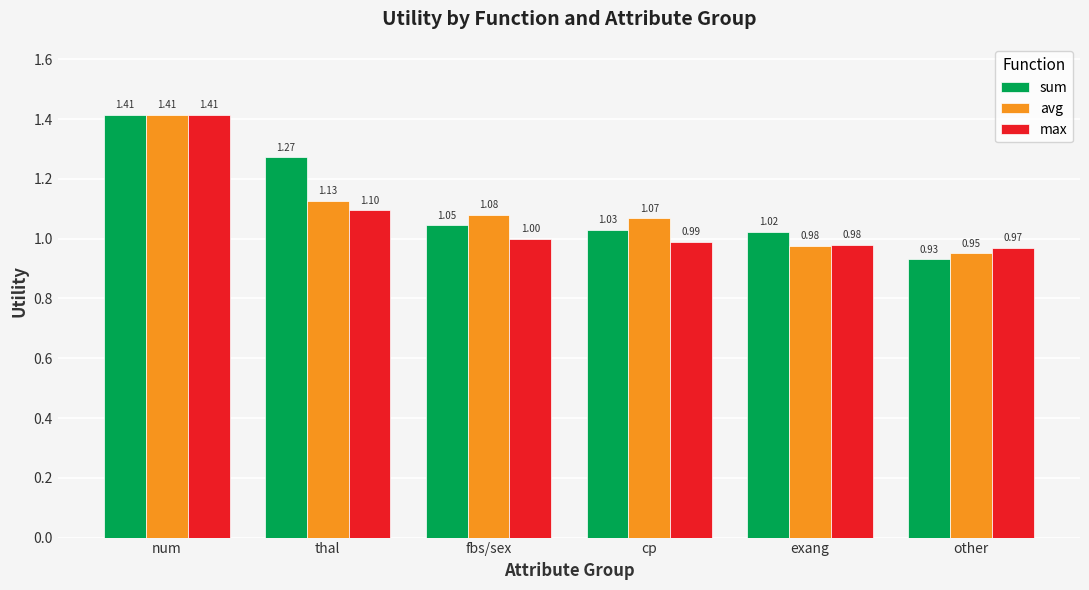

Are the bars grouped side by side (vs. stacked)?

Yes